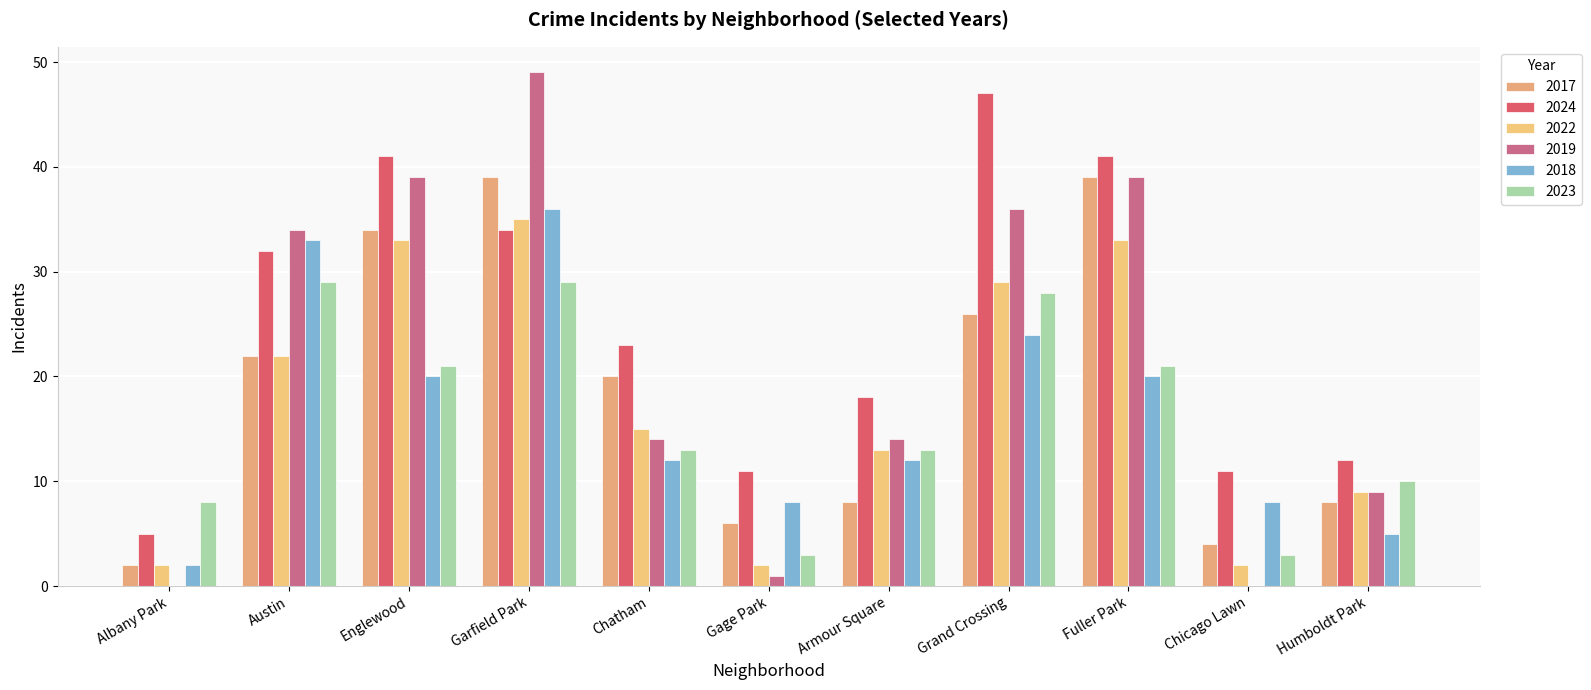

Which series has the largest range (max minus min)?

2019